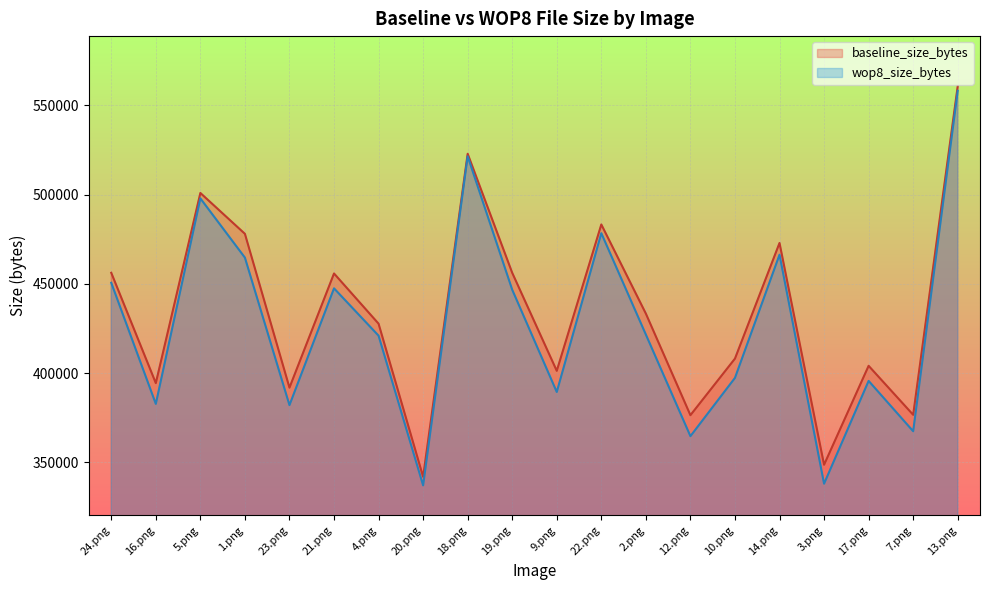

Rank the series at 16.png from highest to lowest value.

baseline_size_bytes, wop8_size_bytes